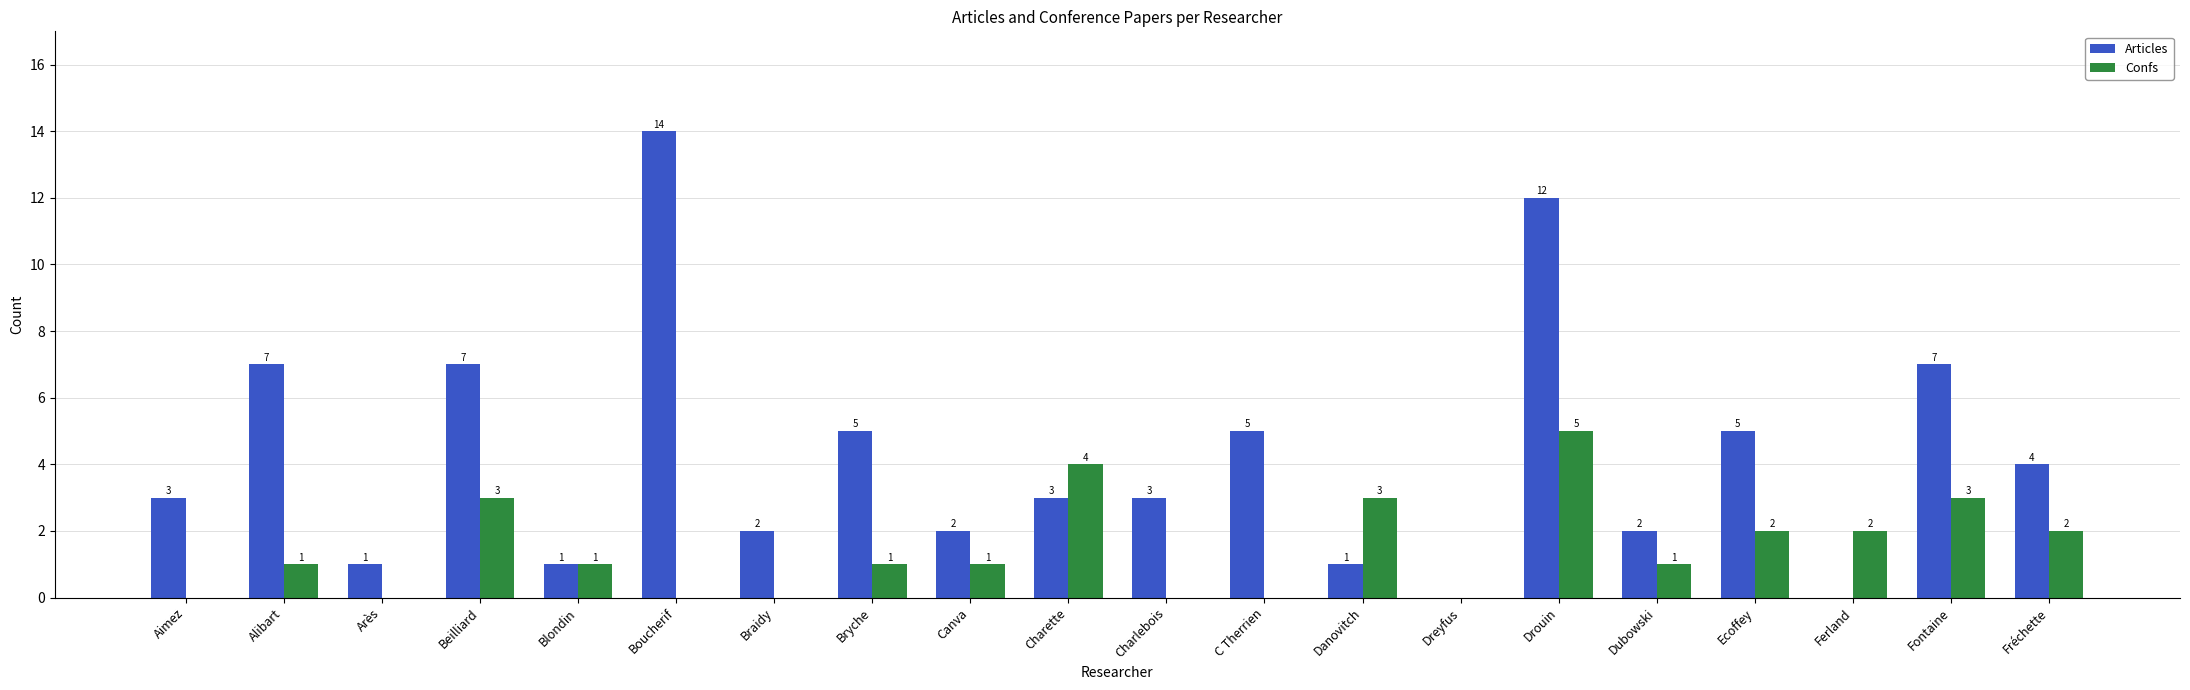

Is the value of Articles at Beilliard greater than the value of Confs at Charlebois?

Yes